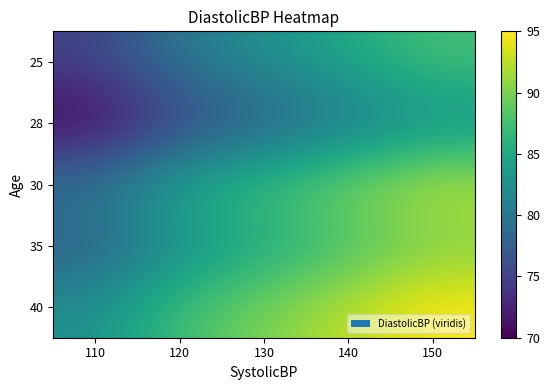

Which label corresponds to the largest value in the chart?

150